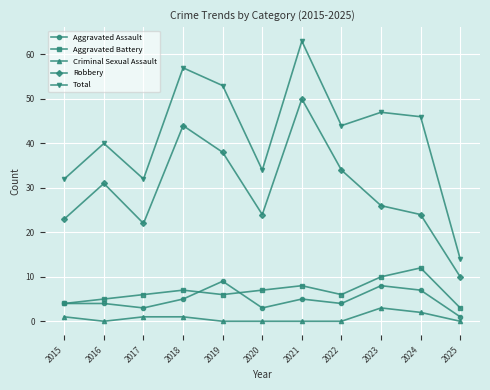

True or false: Aggravated Assault and Total intersect in this chart.

False